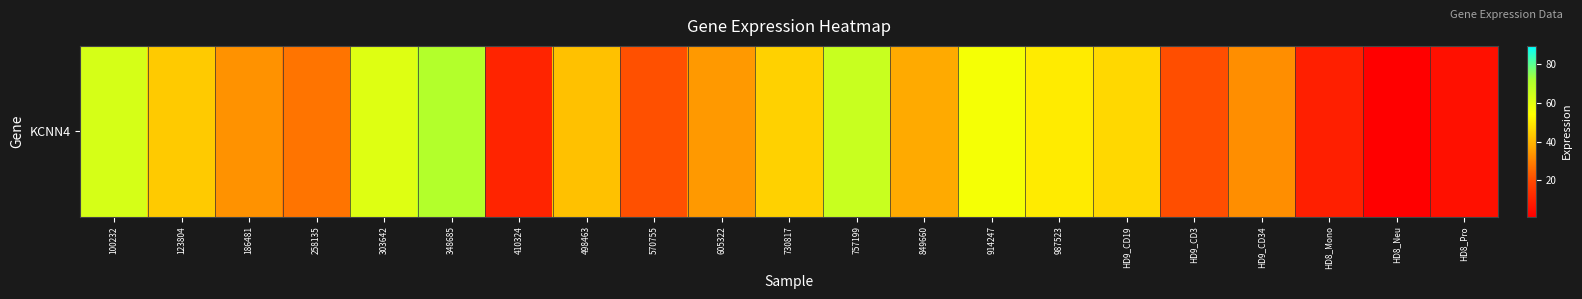

What is the approximate value at HD8_Pro?

5.5